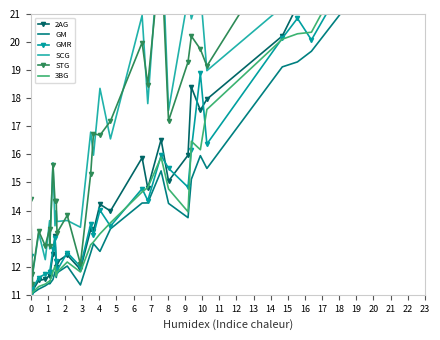

What is the difference between the maximum and minimum values in the 3BG series?

16.2